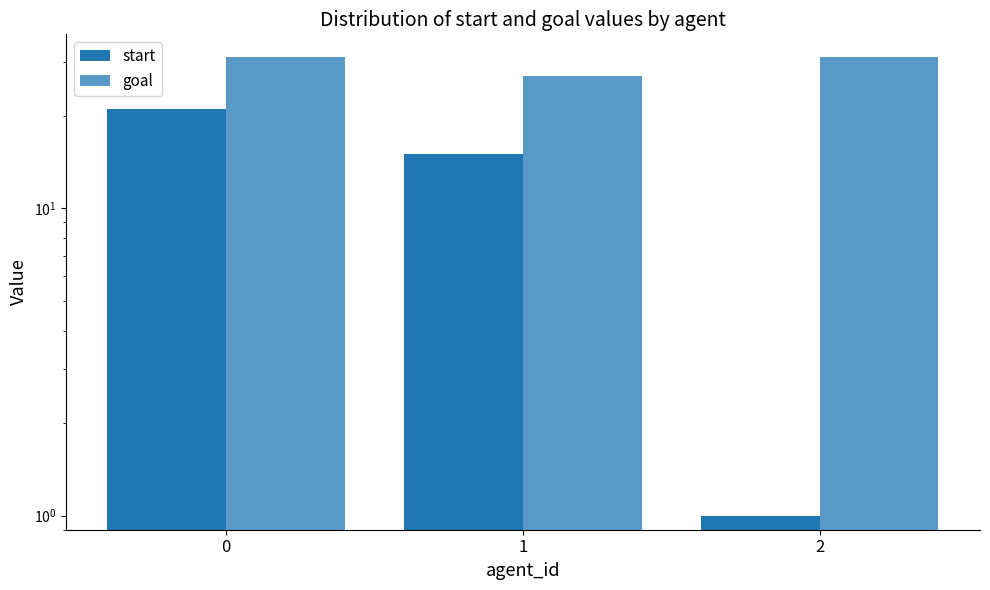

Reading left to right, extract all data points from this chart.

start: 0=21	1=15	2=1
goal: 0=31	1=27	2=31